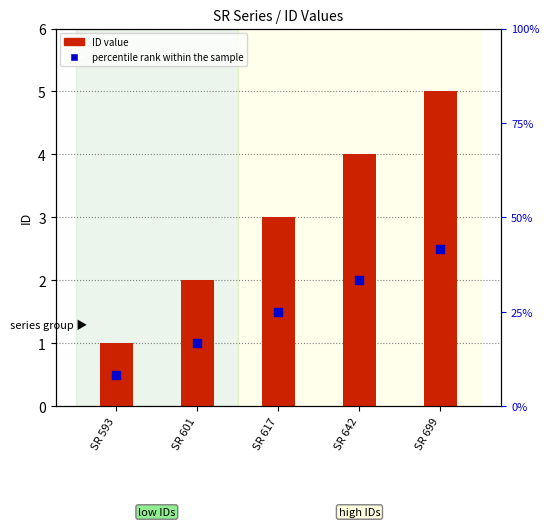

What are all the series names shown in the legend?

ID value, percentile rank within the sample